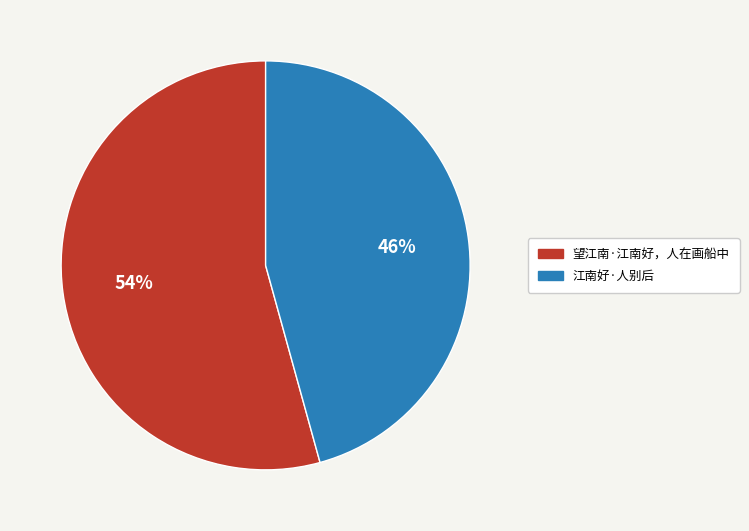

True or false: 江南好·人别后 accounts for 55% of the total.

False